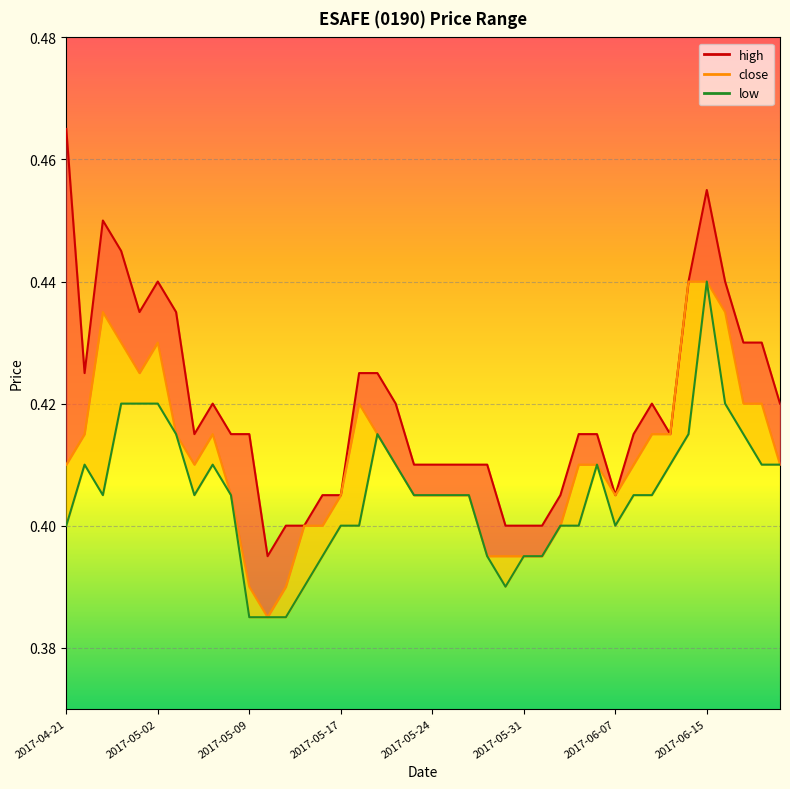

What is the difference between the maximum and minimum values in the close series?

0.1